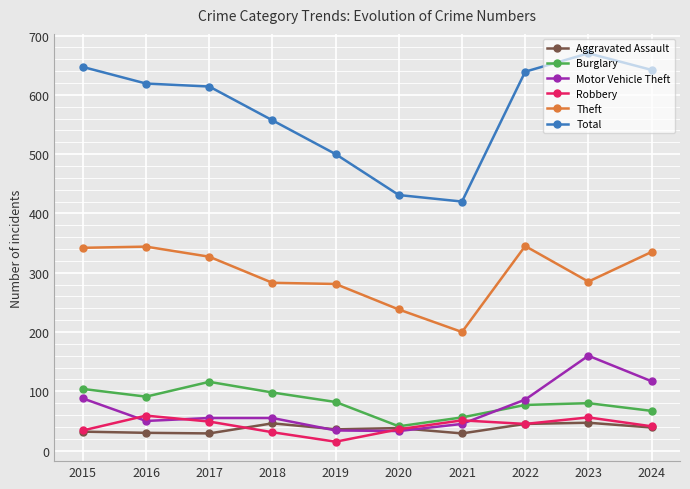

What is the sum of all Total values?

5739